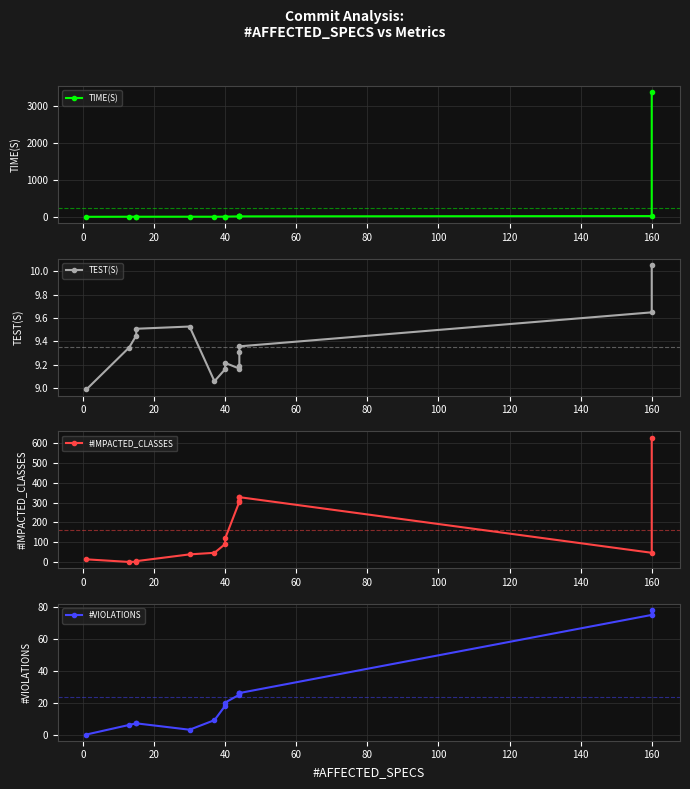

List the series in order of their peak value, lowest first.

TEST(S), #VIOLATIONS, #IMPACTED_CLASSES, TIME(S)